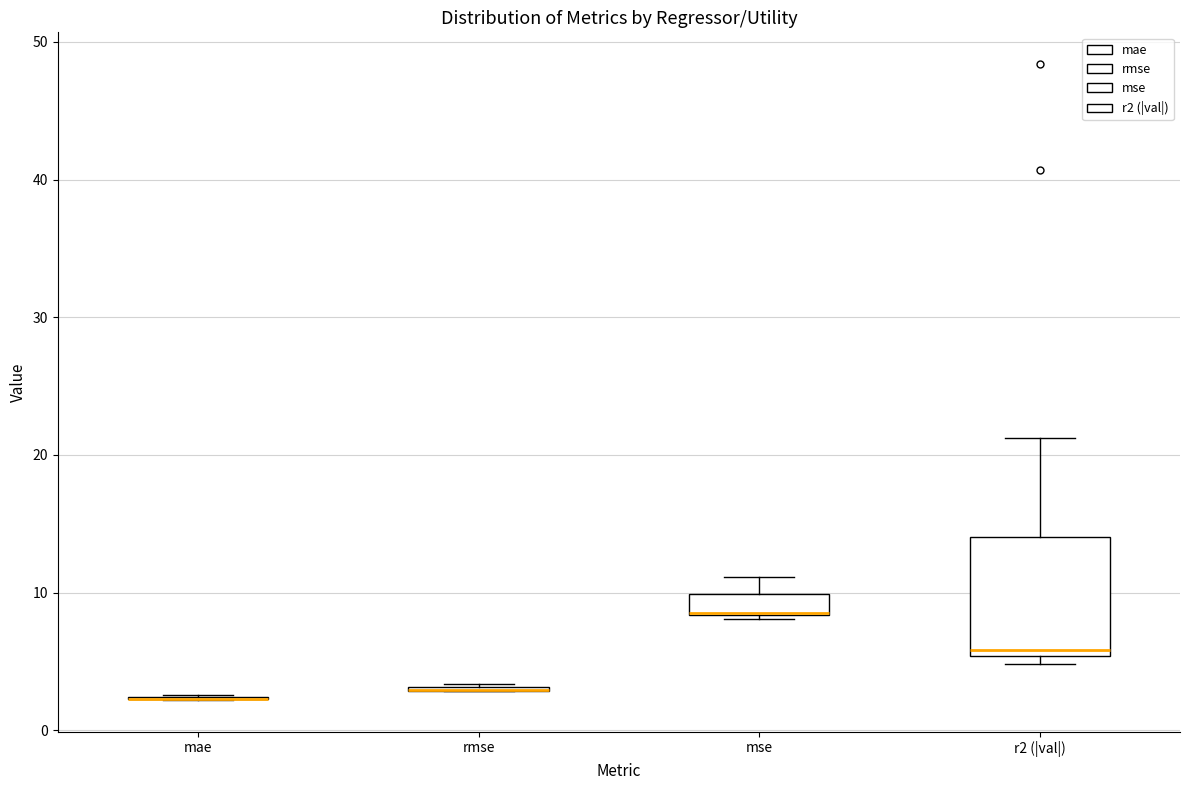

Where does the median line of the box for r2 (|val|) sit on the y-axis? The values are not printed on the chart, so give them approximately, as read against the axis.

6